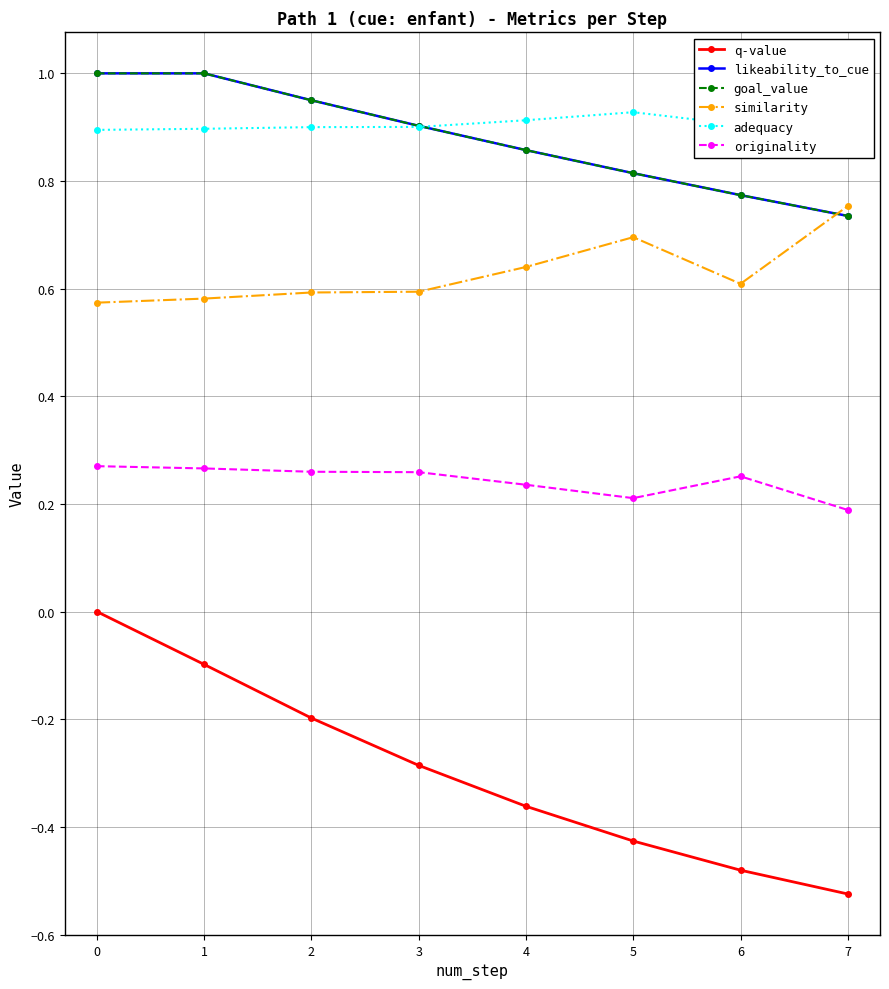

What are all the series names shown in the legend?

q-value, likeability_to_cue, goal_value, similarity, adequacy, originality